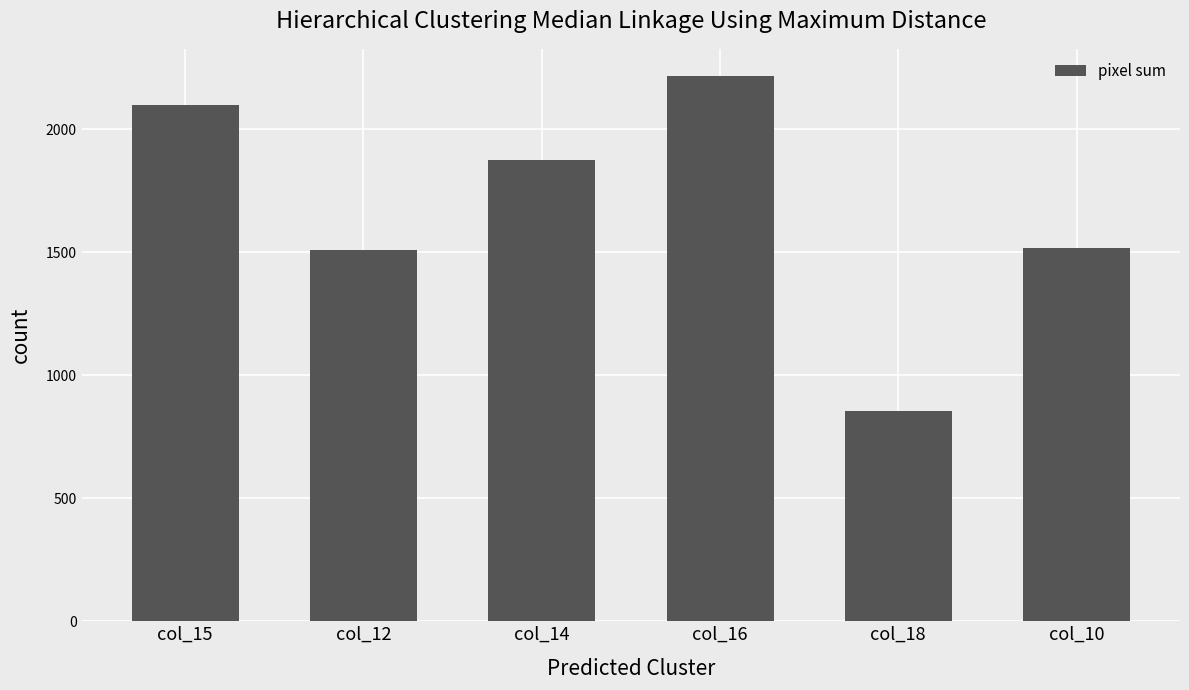

True or false: the data shows 1875 at col_14.

True